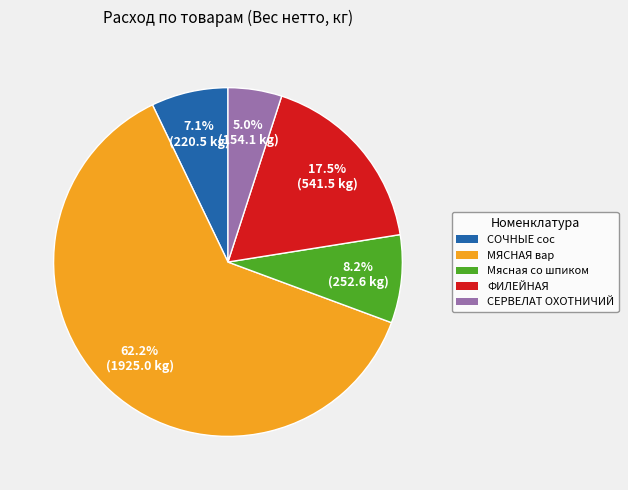

Is there a majority slice in this chart?

Yes